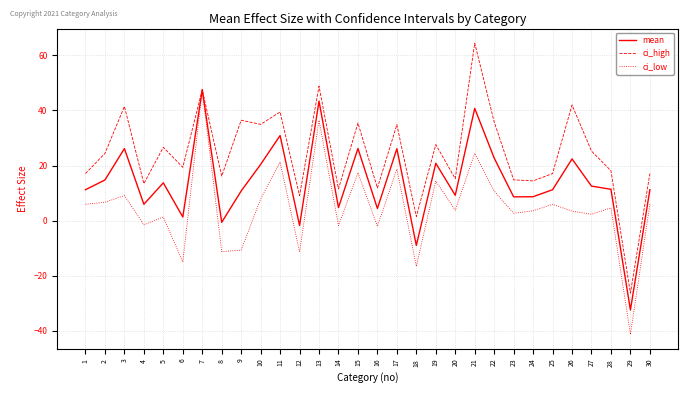

True or false: ci_high has a value of 22.9 at 4.

False